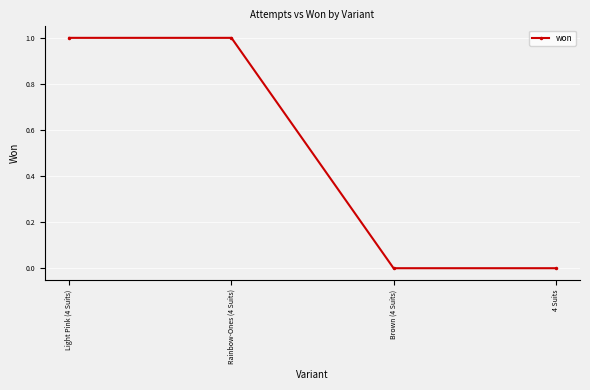

What is the label of the 2nd point from the left?

Rainbow-Ones (4 Suits)